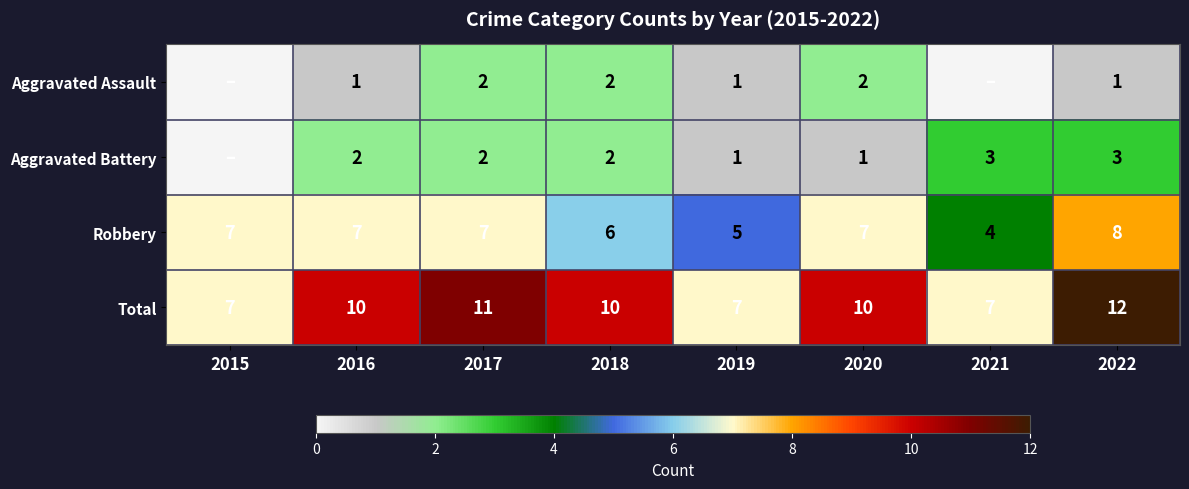

Is it true that Total equals 2 at 2019?

False